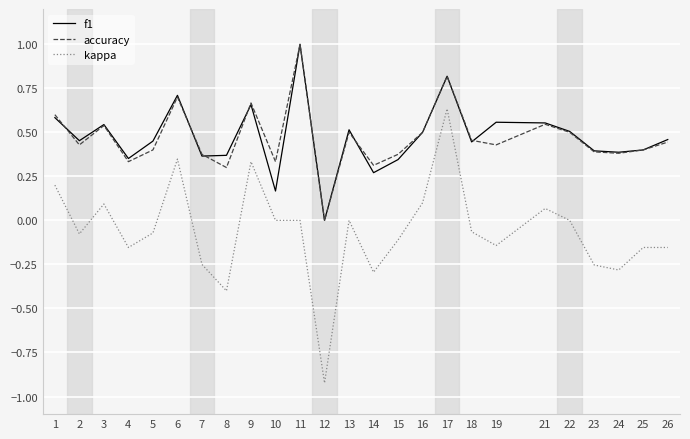

The f1 series shows 0.5 at 5. True or false?

True